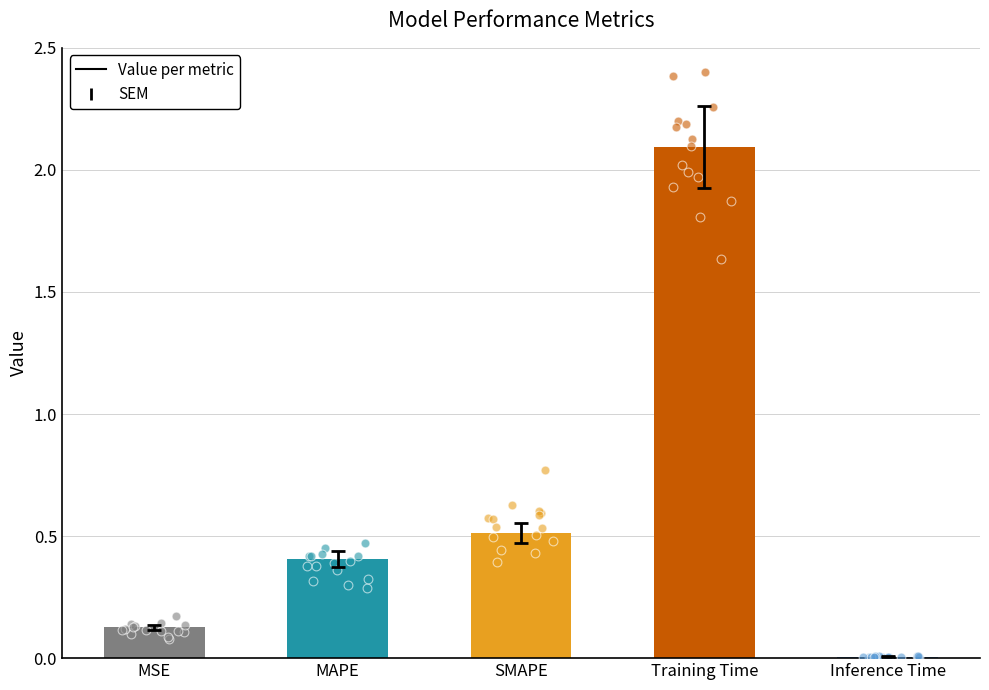

What is the change in value from SMAPE to Training Time?

+1.6